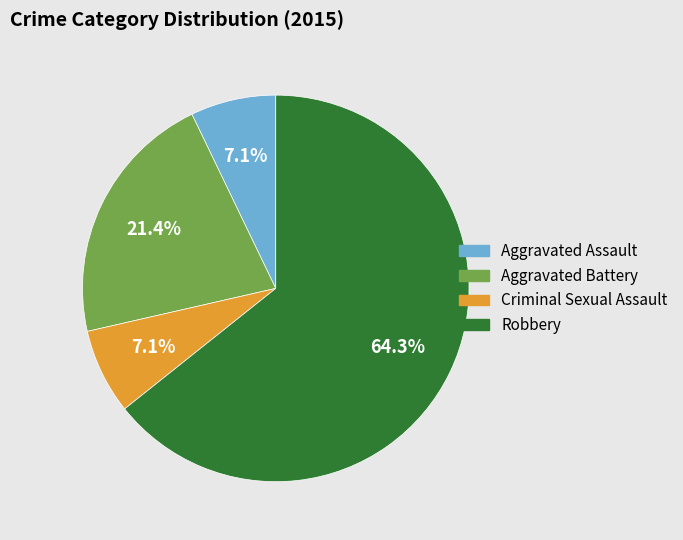

Which category accounts for the majority?

Robbery